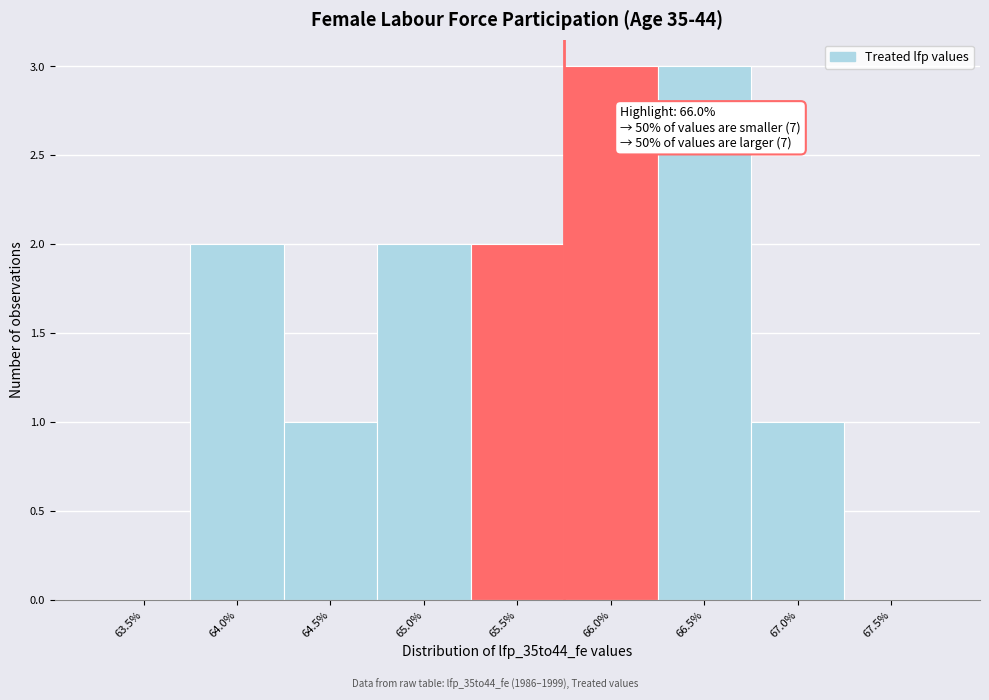

Reading left to right, list all the values displayed in this chart.

63.5%=0	64.0%=2	64.5%=1	65.0%=2	65.5%=2	66.0%=3	66.5%=3	67.0%=1	67.5%=0